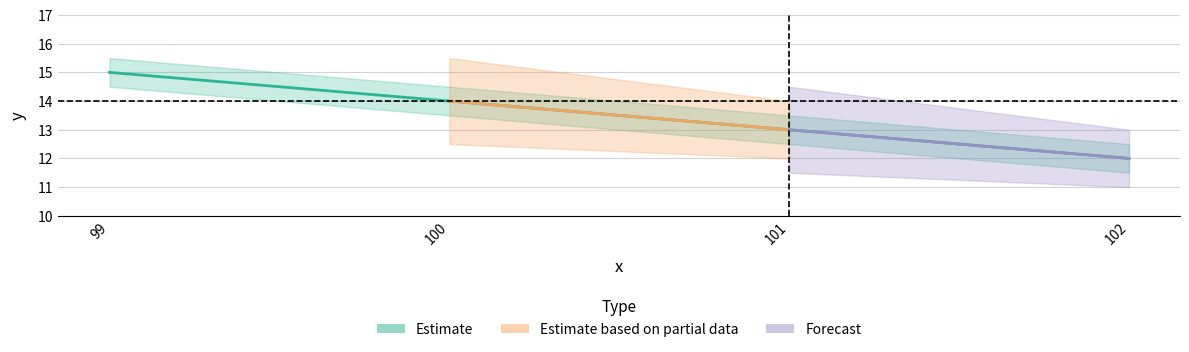

Does the chart have visible grid lines?

Yes